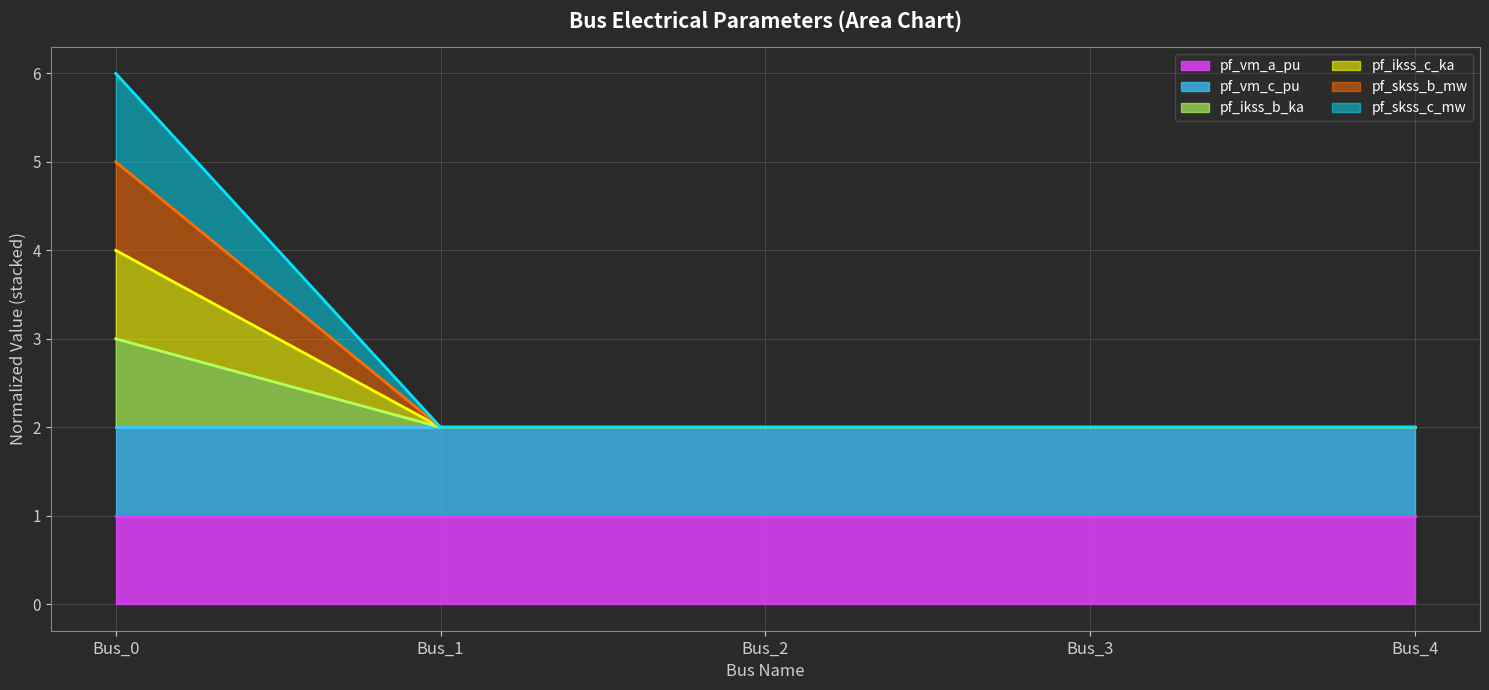

Does the chart display data point markers on the line(s)?

No